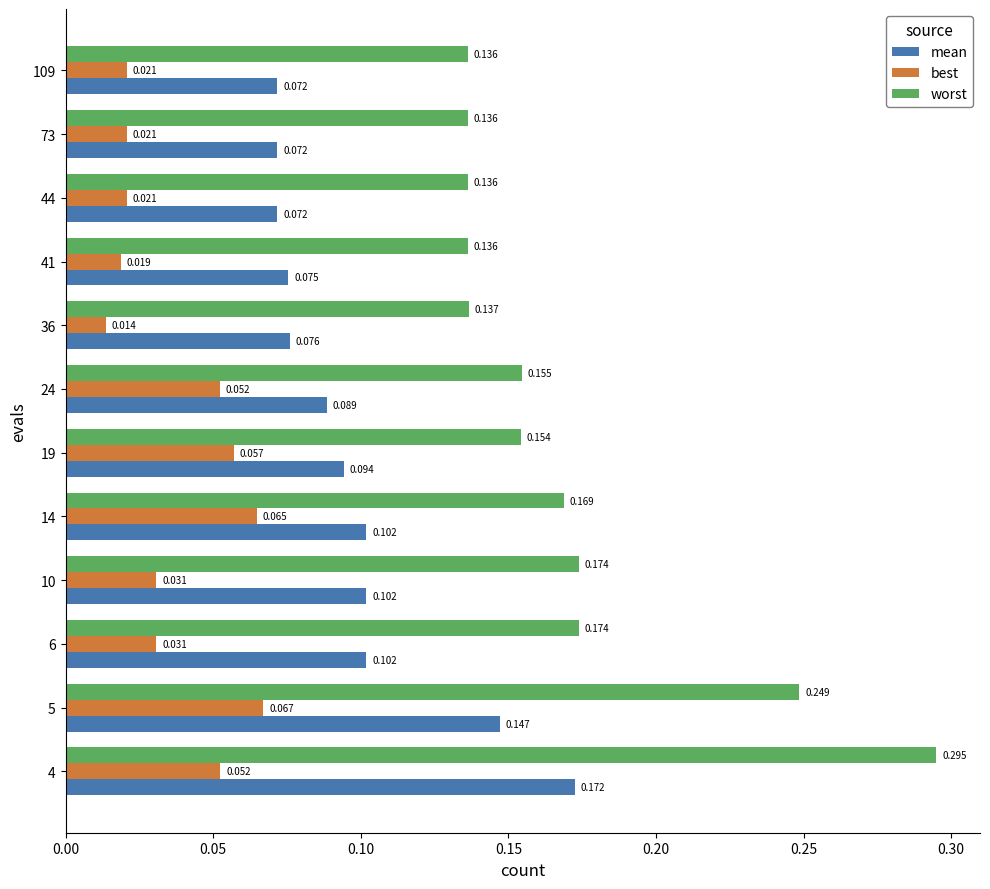

Is the value of mean at 24 greater than the value of best at 14?

Yes